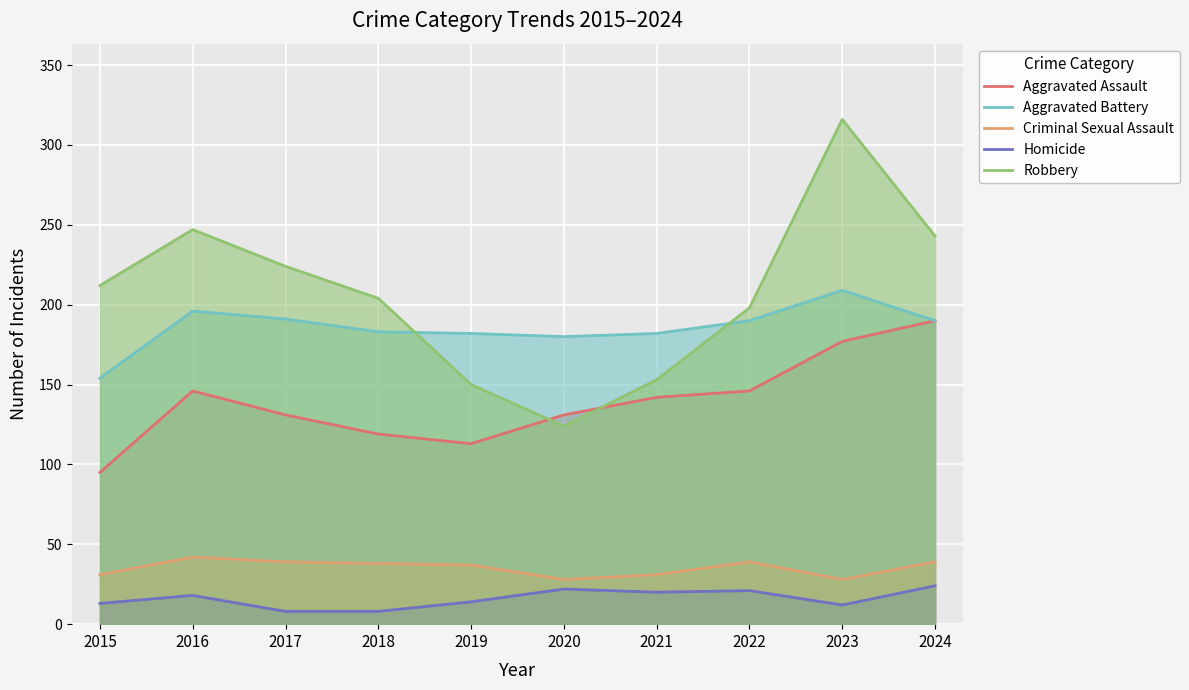

True or false: Aggravated Assault has a value of 245 at 2021.

False